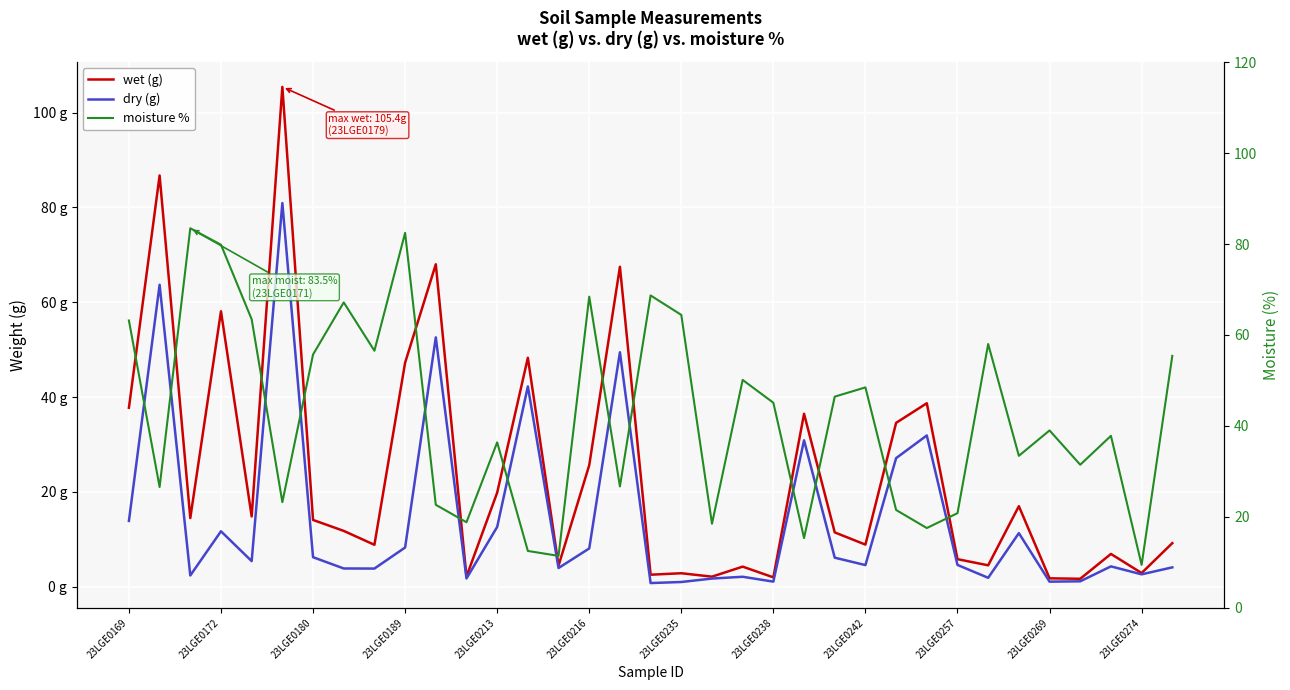

What is the value of the wet (g) point at the 1st from the left?

37.8